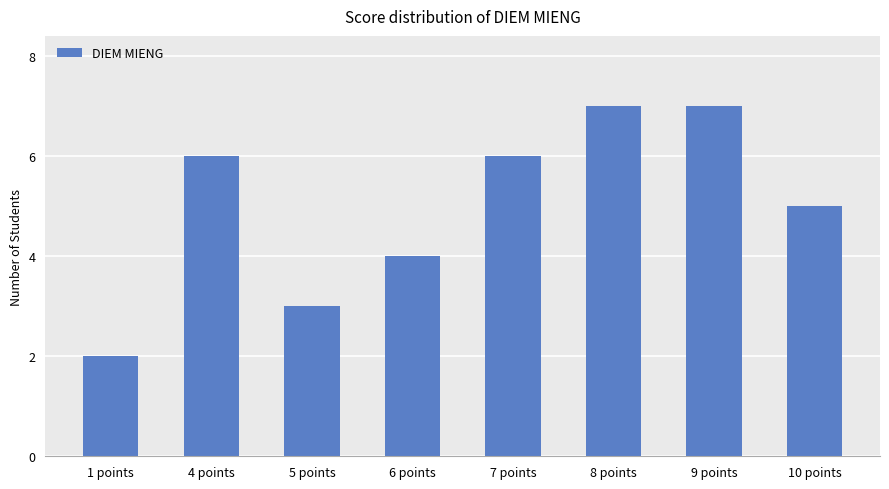

Where is the data nearest to the value 4?

6 points